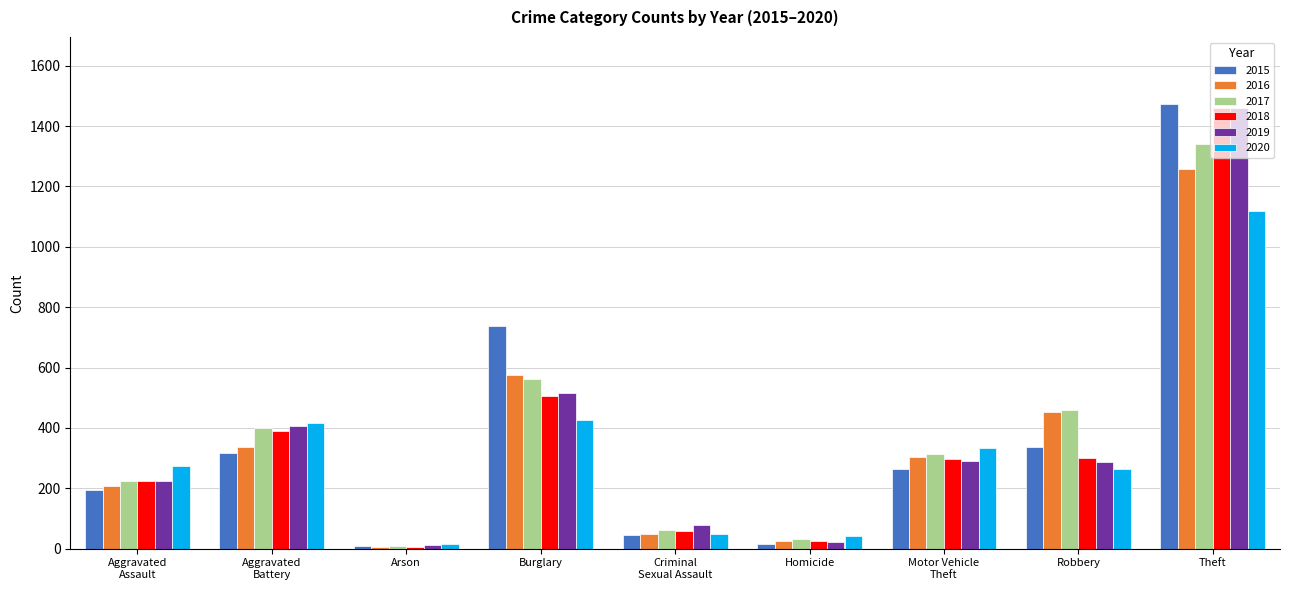

What position from the left is Homicide?

6